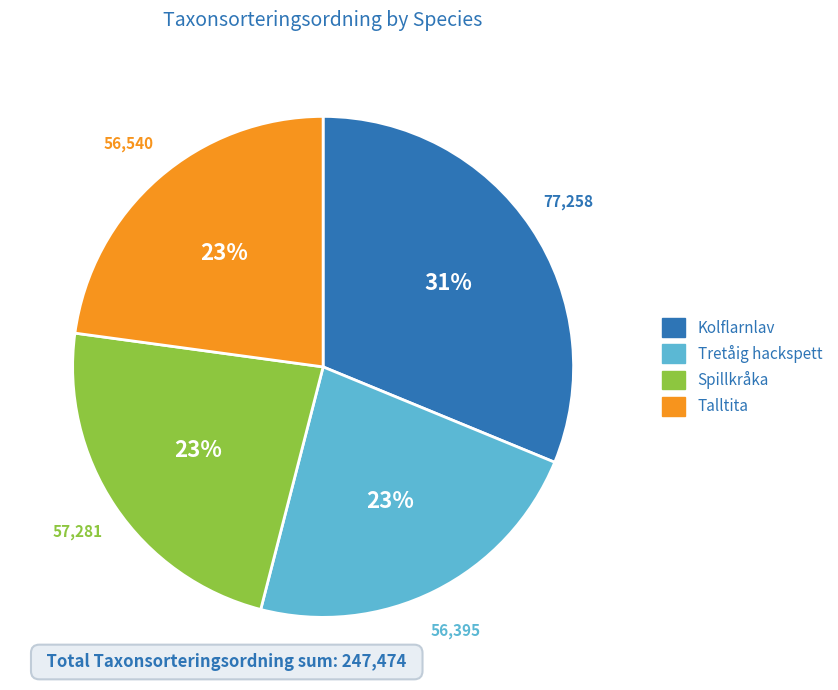

To the nearest percent, what portion does Talltita represent?

23%